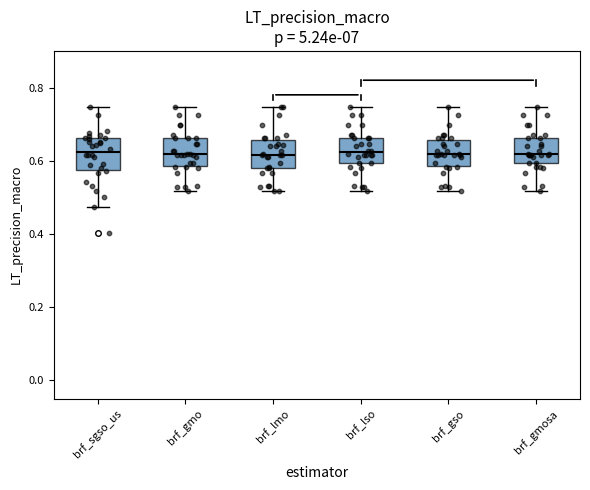

Reading left to right, read every box against the y-axis: the position of its median line, the range the box covers, and the ends of its whiskers. The values are not printed on the chart, so give them approximately, as read against the axis.

brf_sgso_us: median 0.62, box 0.58 to 0.66, whiskers 0.48 to 0.74
brf_gmo: median 0.62, box 0.58 to 0.66, whiskers 0.52 to 0.74
brf_lmo: median 0.62, box 0.58 to 0.66, whiskers 0.52 to 0.74
brf_lso: median 0.62, box 0.60 to 0.66, whiskers 0.52 to 0.74
brf_gso: median 0.62, box 0.58 to 0.66, whiskers 0.52 to 0.74
brf_gmosa: median 0.62, box 0.60 to 0.66, whiskers 0.52 to 0.74